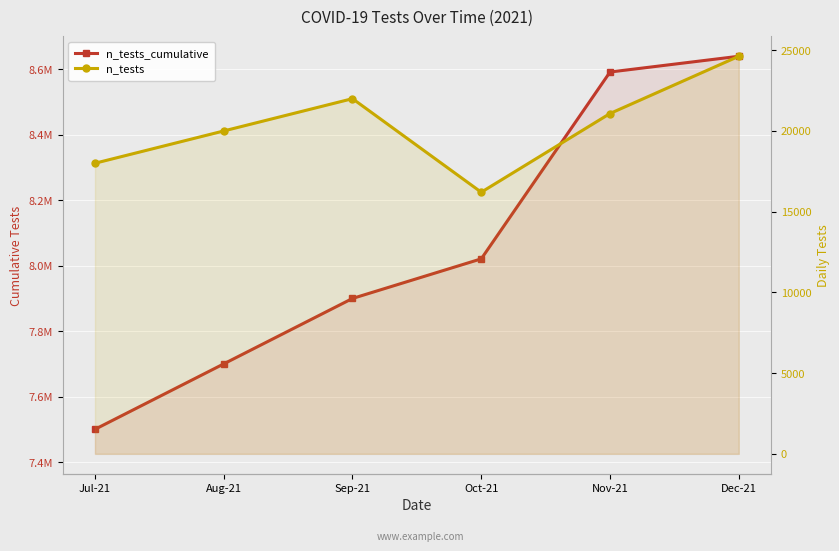

What is the difference between the maximum and minimum values in the n_tests_cumulative series?

1140313